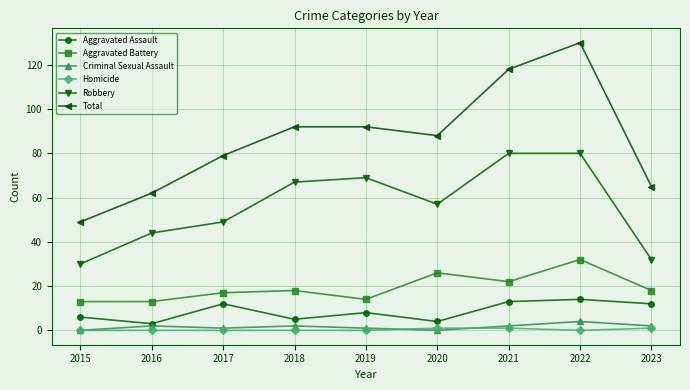

The value of Aggravated Assault at 2019 is 13. True or false?

False